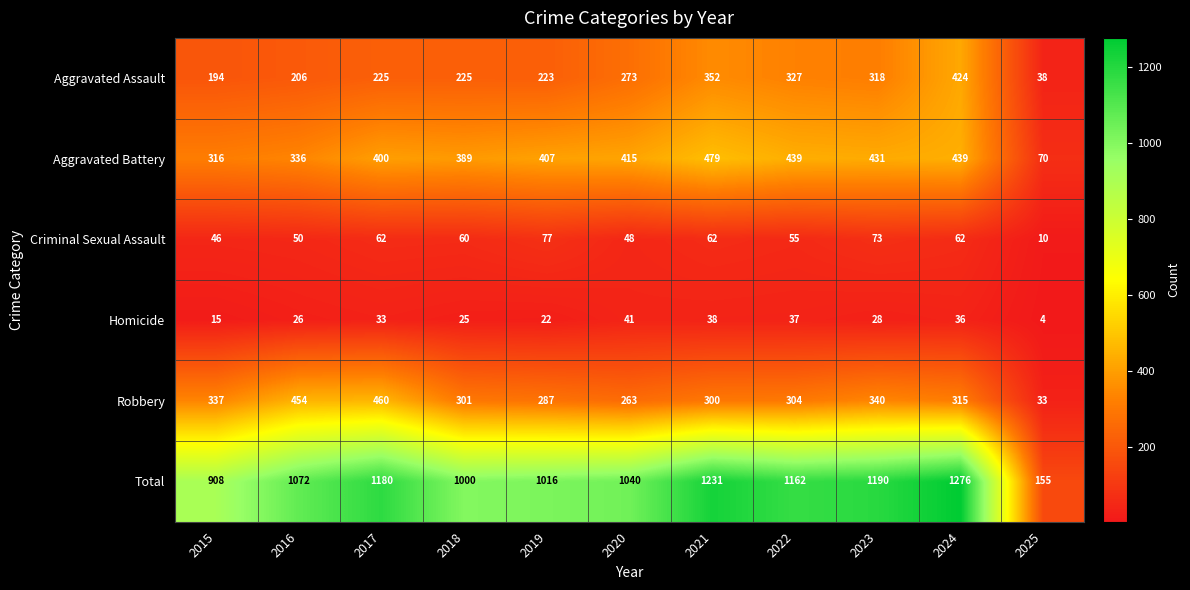

How many data points in Aggravated Assault are less than 225?

4